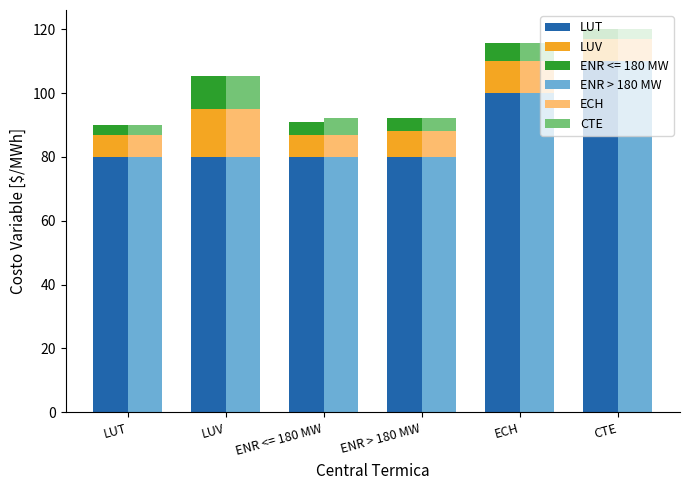

How many ECH values are between 7 and 10?

5